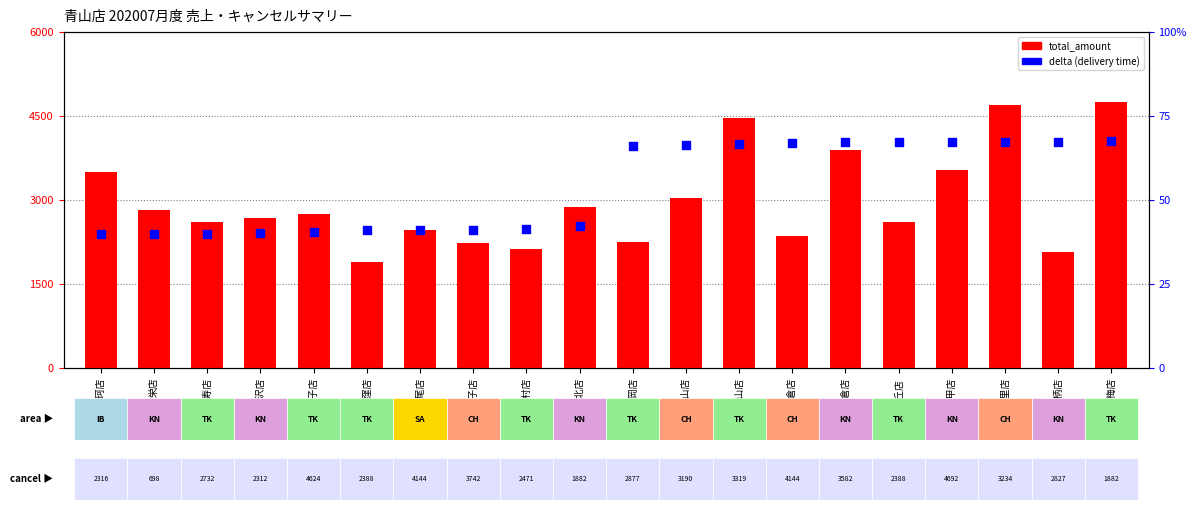

At how many categories does at least one series exceed 3130?

6